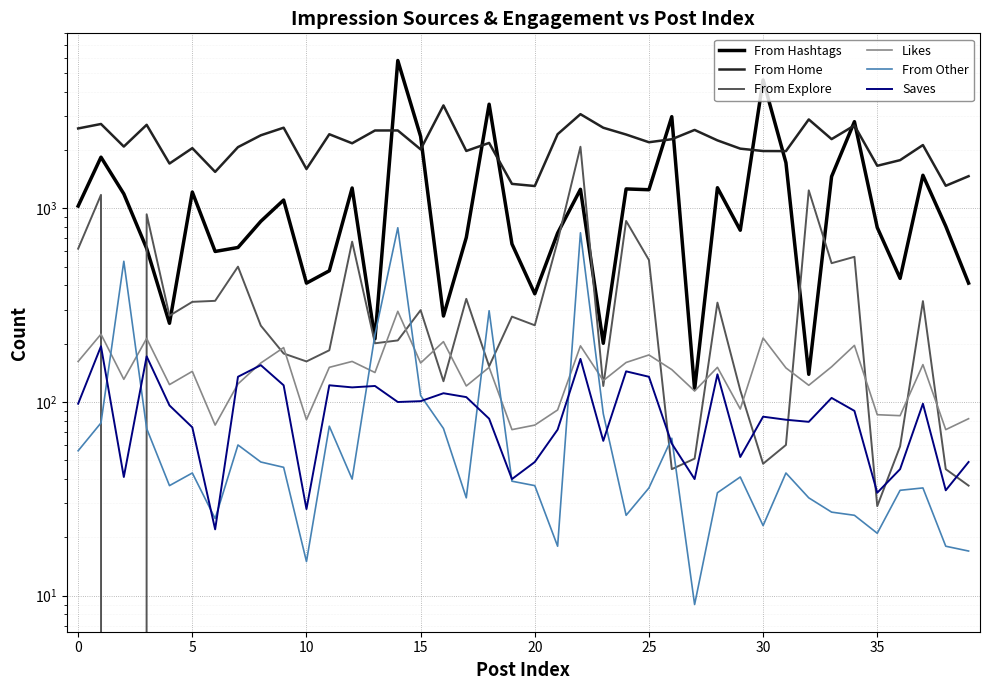

At which label does From Explore reach its peak?

22